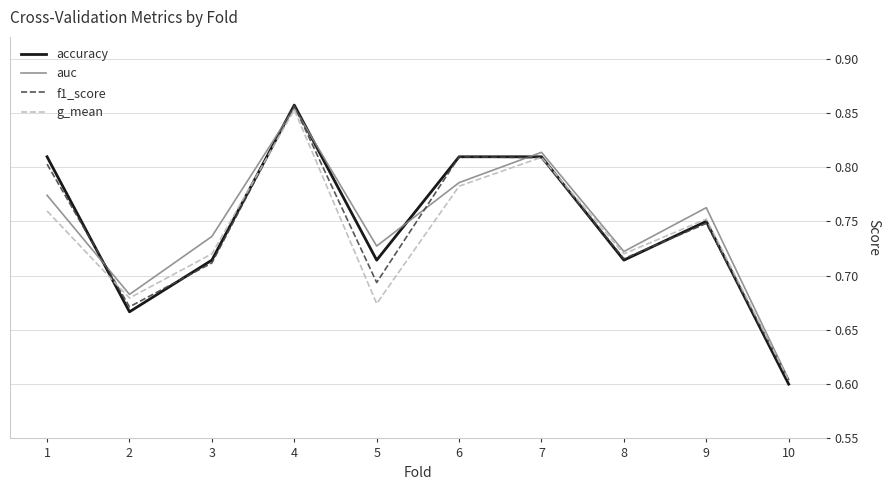

What is the difference between the maximum and minimum values in the auc series?

0.3